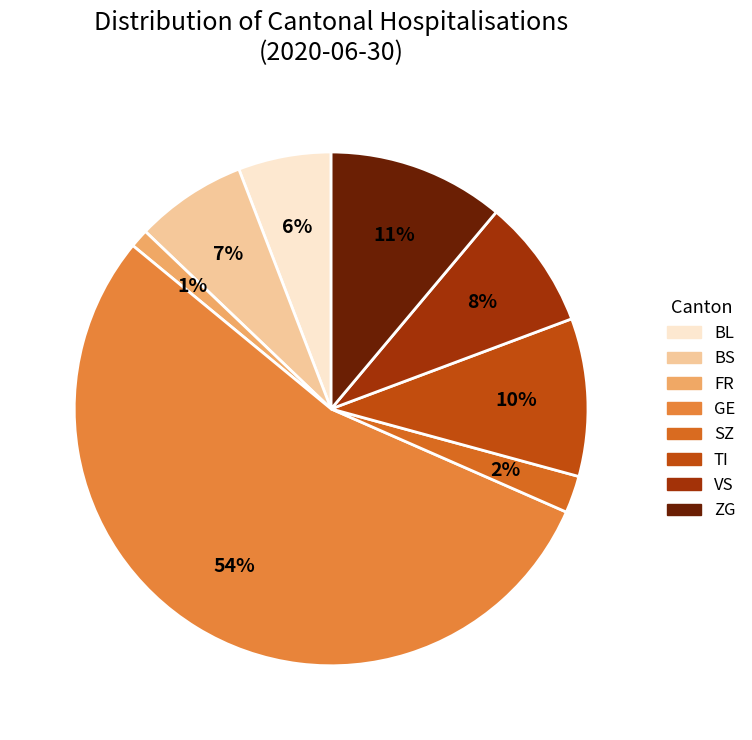

Count the number of slices in the pie.

8